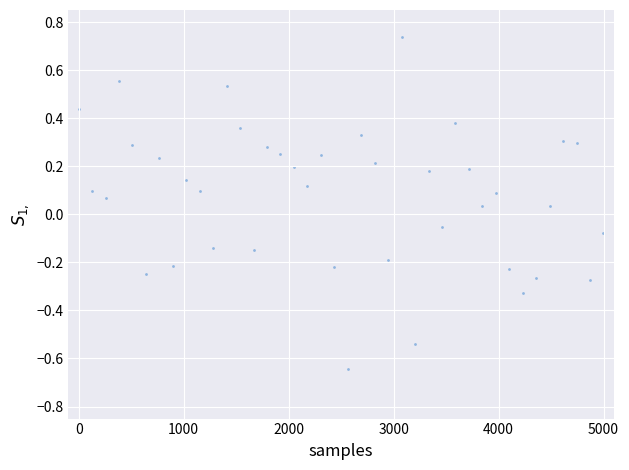

What is the range of Y values (max minus min)?

1.4